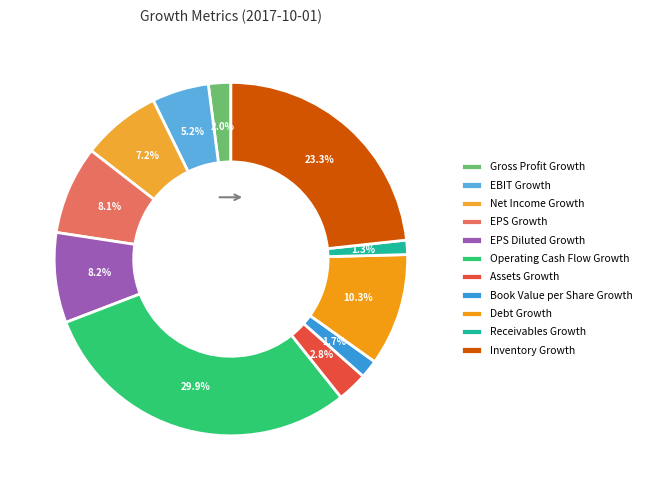

Is Receivables Growth the majority of the pie?

No